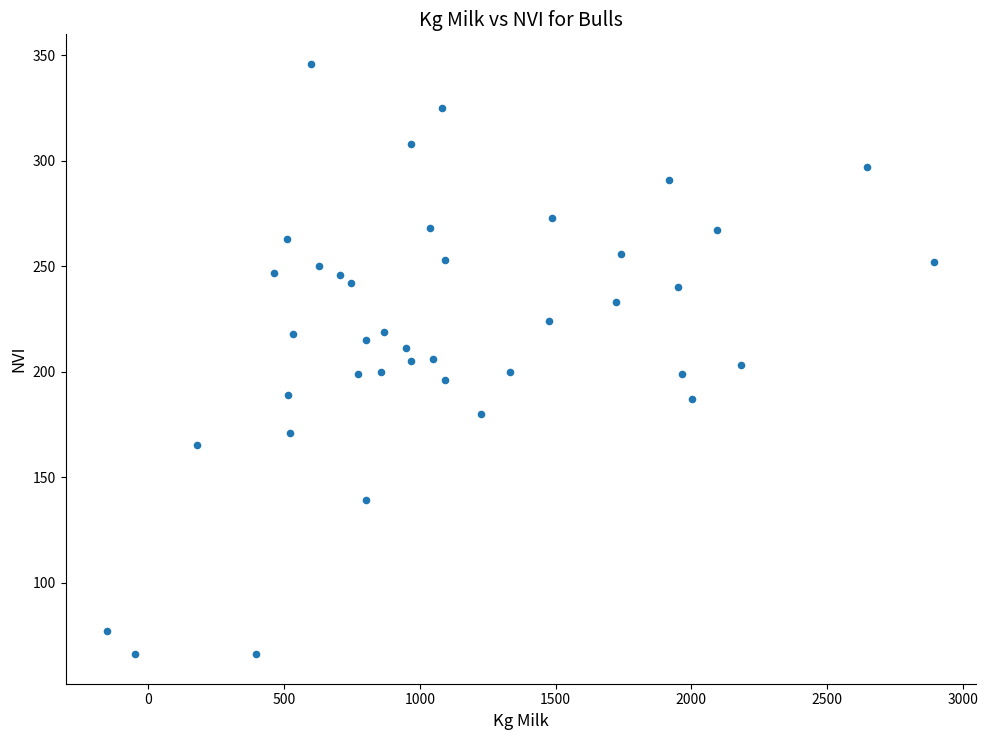

What is the range of X values (max minus min)?

3048